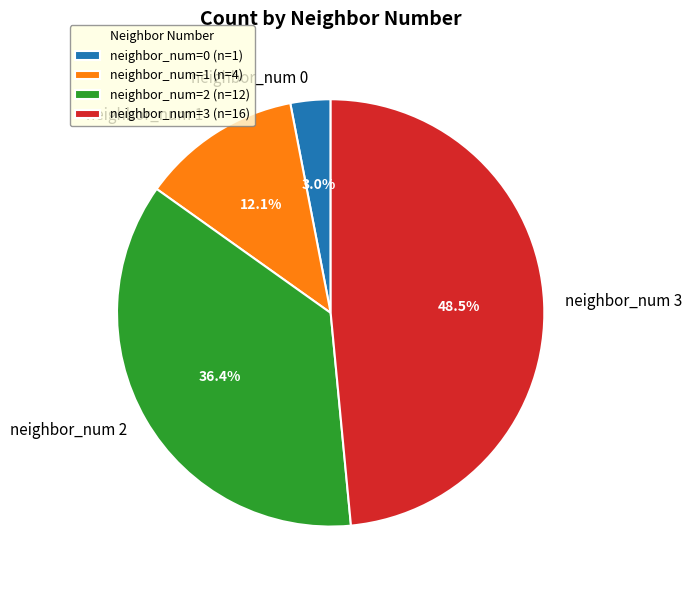

To the nearest percent, what portion does neighbor_num 1 represent?

12%